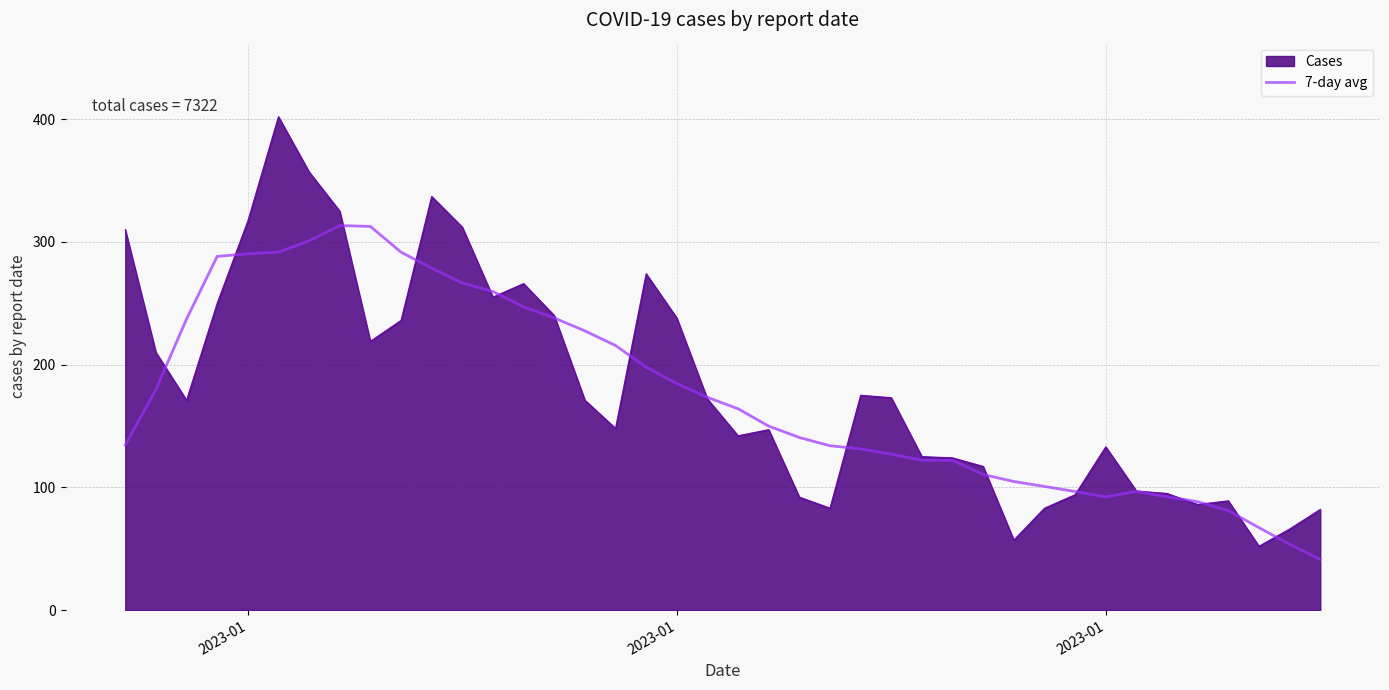

Which series has the widest spread of values?

Cases